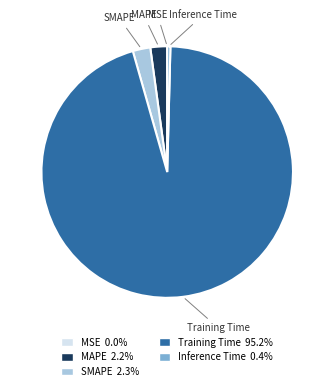

True or false: Training Time accounts for 95% of the total.

True